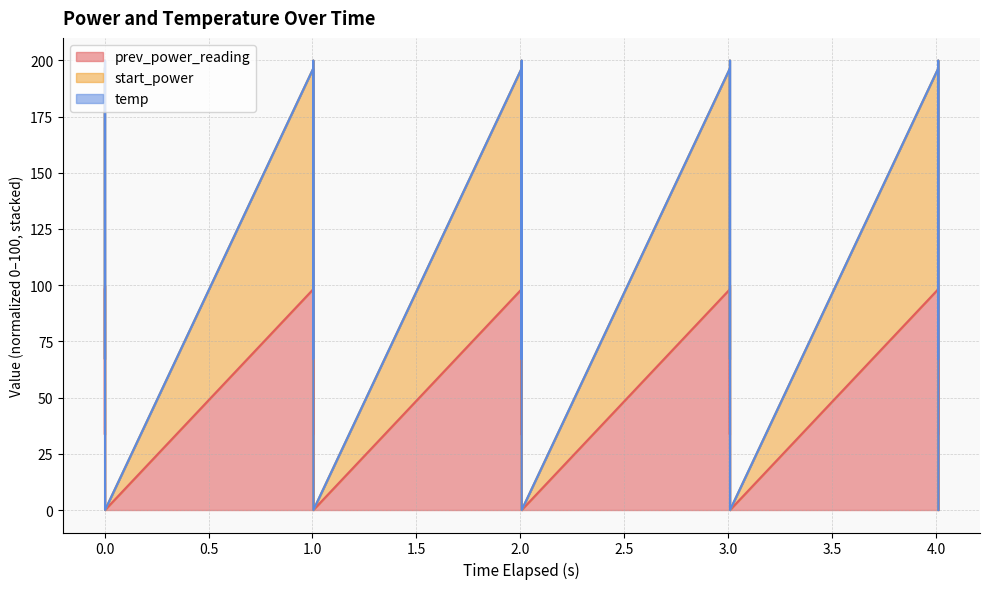

True or false: start_power has a value of 77.5 at 1.0.

False